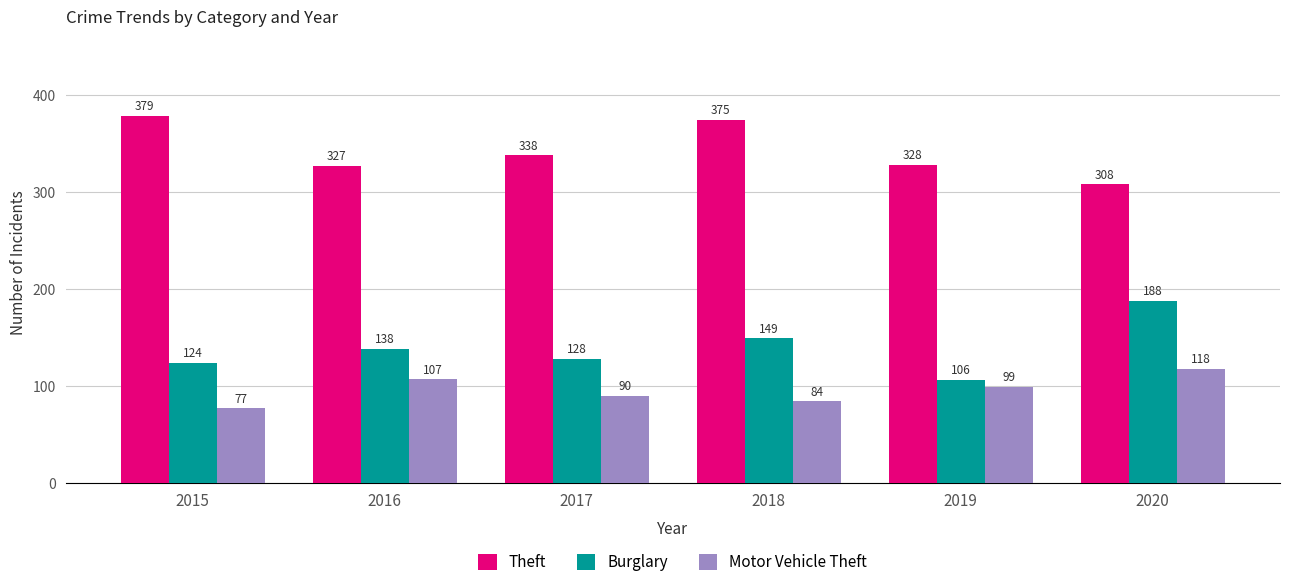

What is the difference between the highest and lowest values at 2015?

302